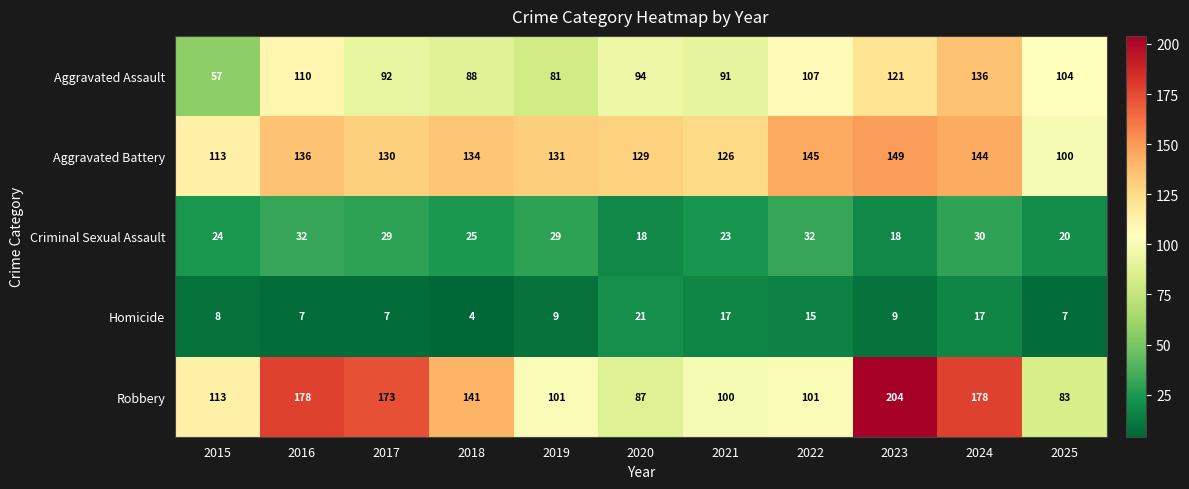

How many series are shown in this chart?

5